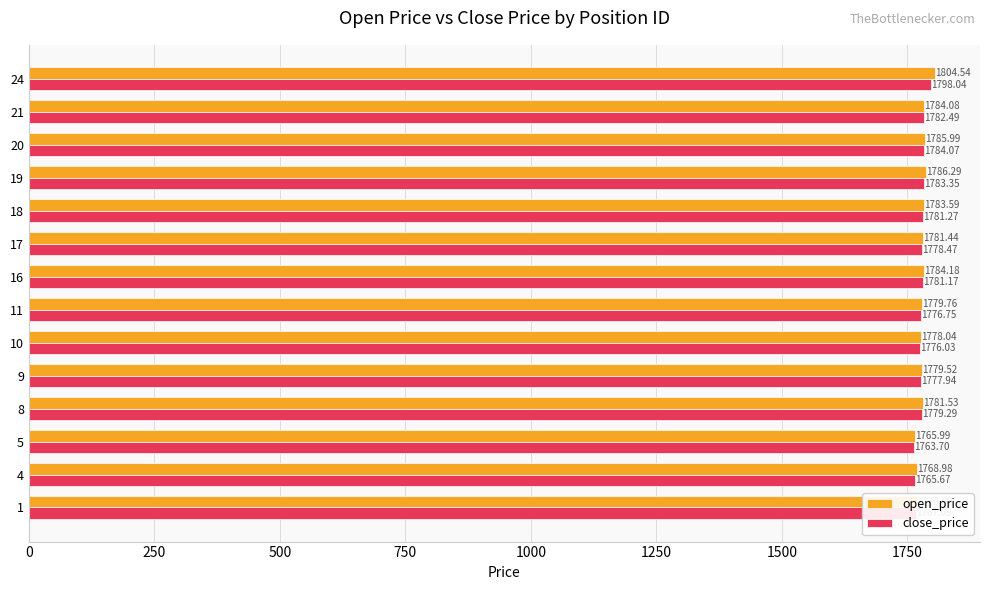

What is the average value of the open_price series?

1781.0